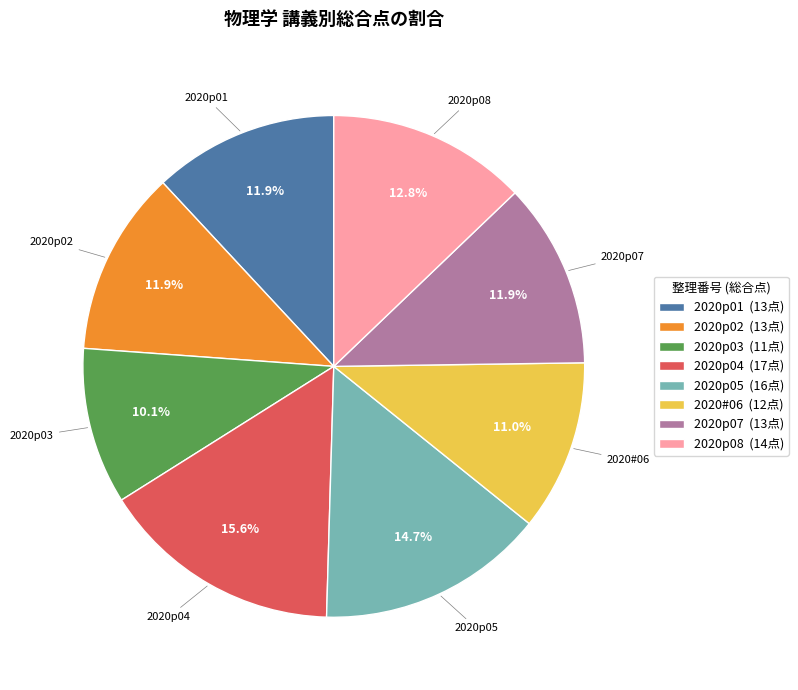

Which has a higher value, 2020p01 (13点) or 2020p08 (14点)?

2020p08 (14点)